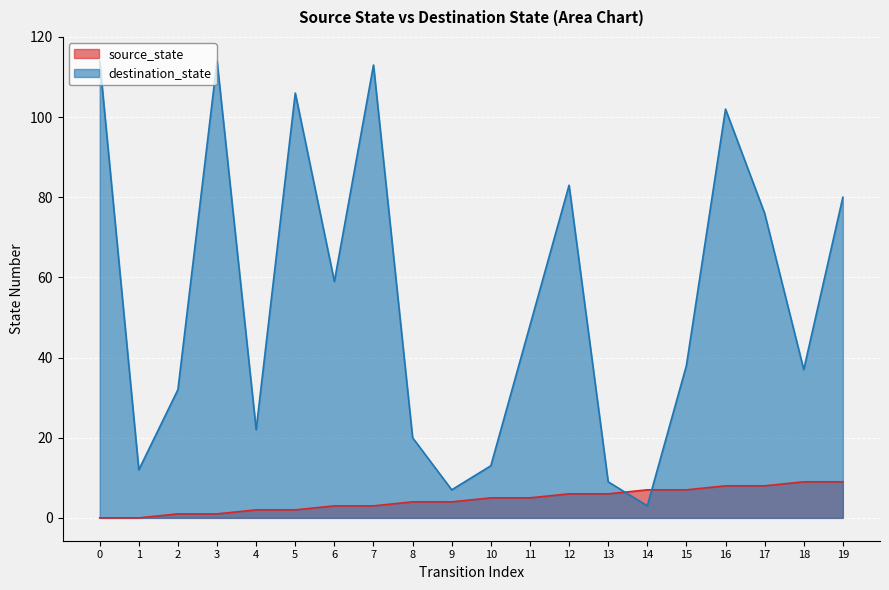

What is the difference between the maximum and second lowest values in the source_state series?

9